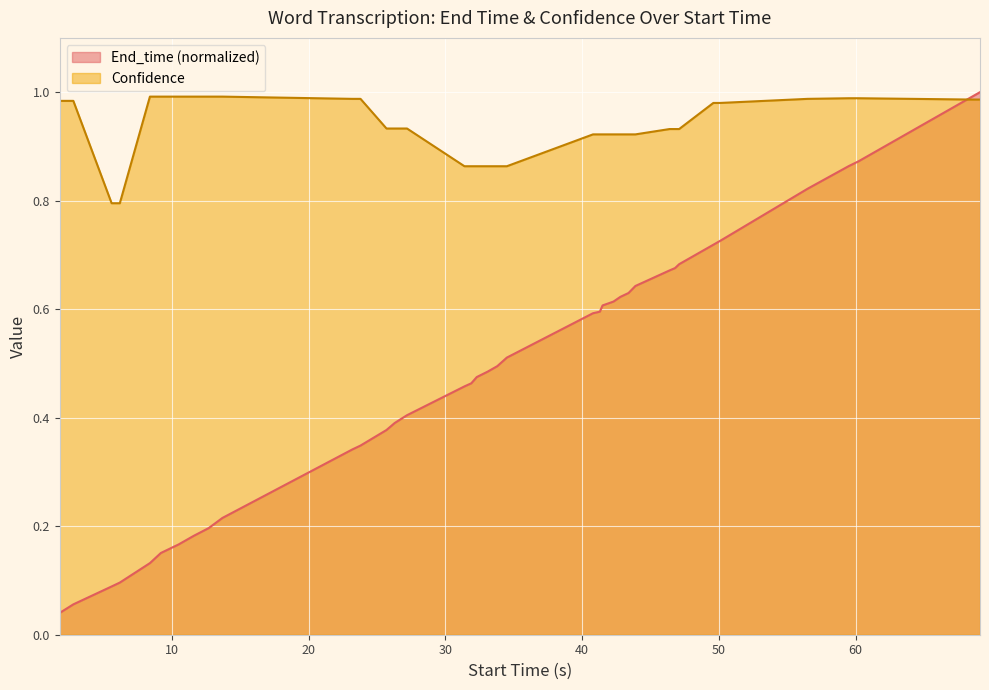

Reading right to left, transcribe all the data shown in this chart.

End_time: 69.1=1.0	68.5=1.0	60.2=0.9	59.5=0.9	56.5=0.8	50.1=0.7	49.6=0.7	47.1=0.7	46.8=0.7	46.4=0.7	43.9=0.6	43.4=0.6	42.8=0.6	42.3=0.6	41.5=0.6	41.3=0.6	40.8=0.6	34.5=0.5	33.8=0.5	33.1=0.5	32.3=0.5	31.9=0.5	31.4=0.5	27.2=0.4	26.3=0.4	25.7=0.4	23.8=0.3	23.2=0.3	13.7=0.2	12.7=0.2	11.6=0.2	10.5=0.2	9.2=0.2	8.4=0.1	6.2=0.1	5.6=0.1	2.8=0.1	1.8=0.0
Confidence: 69.1=1.0	68.5=1.0	60.2=1.0	59.5=1.0	56.5=1.0	50.1=1.0	49.6=1.0	47.1=0.9	46.8=0.9	46.4=0.9	43.9=0.9	43.4=0.9	42.8=0.9	42.3=0.9	41.5=0.9	41.3=0.9	40.8=0.9	34.5=0.9	33.8=0.9	33.1=0.9	32.3=0.9	31.9=0.9	31.4=0.9	27.2=0.9	26.3=0.9	25.7=0.9	23.8=1.0	23.2=1.0	13.7=1.0	12.7=1.0	11.6=1.0	10.5=1.0	9.2=1.0	8.4=1.0	6.2=0.8	5.6=0.8	2.8=1.0	1.8=1.0